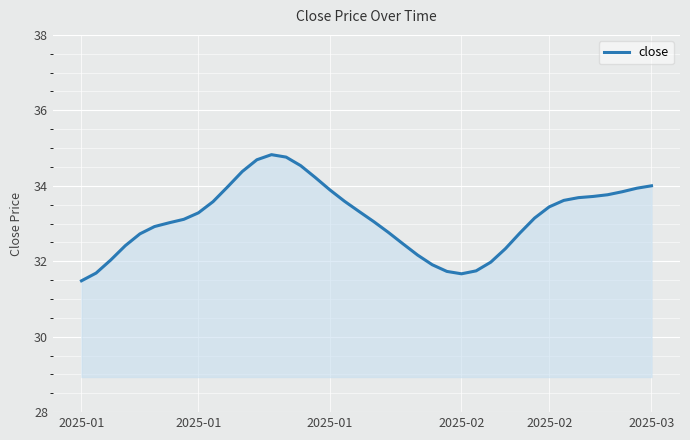

What is the greatest value displayed?

34.8